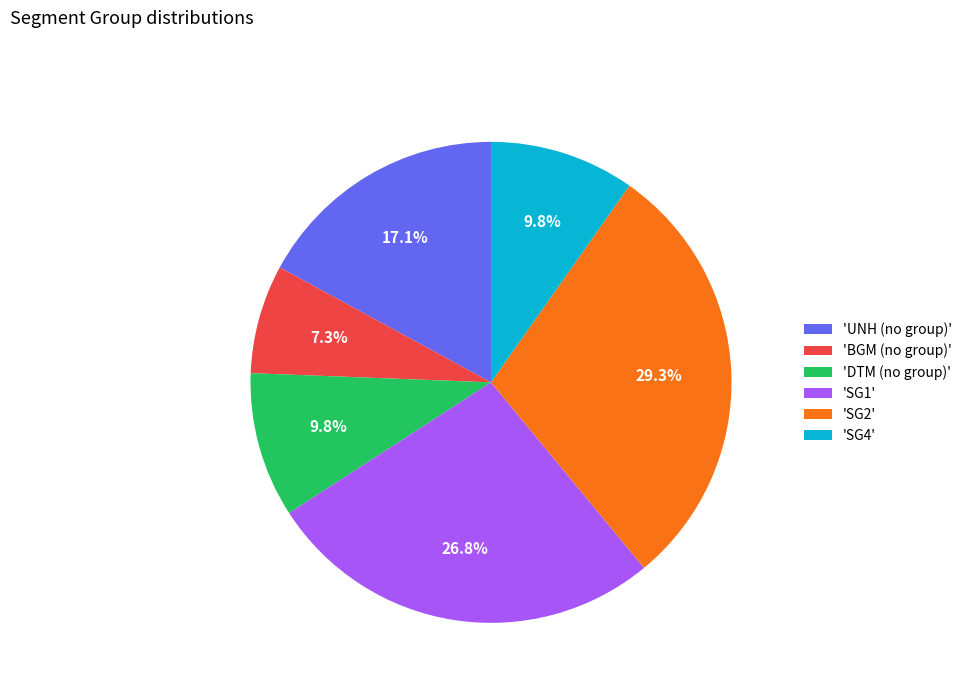

Which slice is the largest?

'SG2'